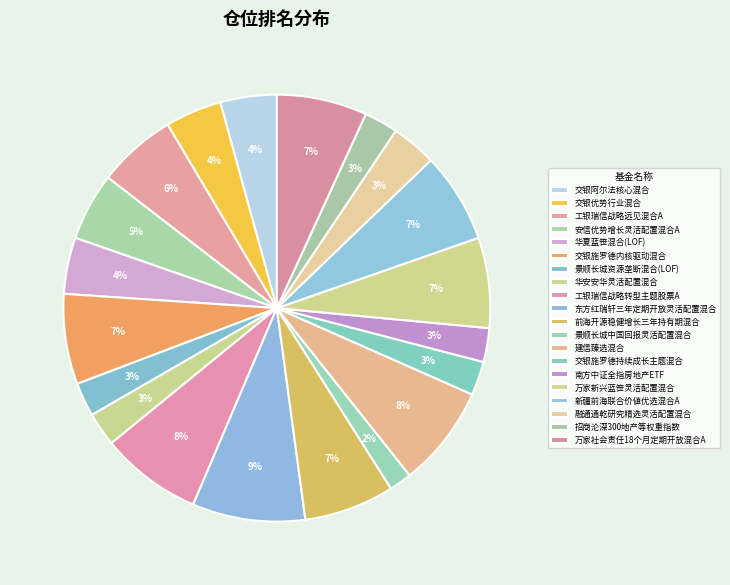

Is there any slice that represents more than half of the pie?

No